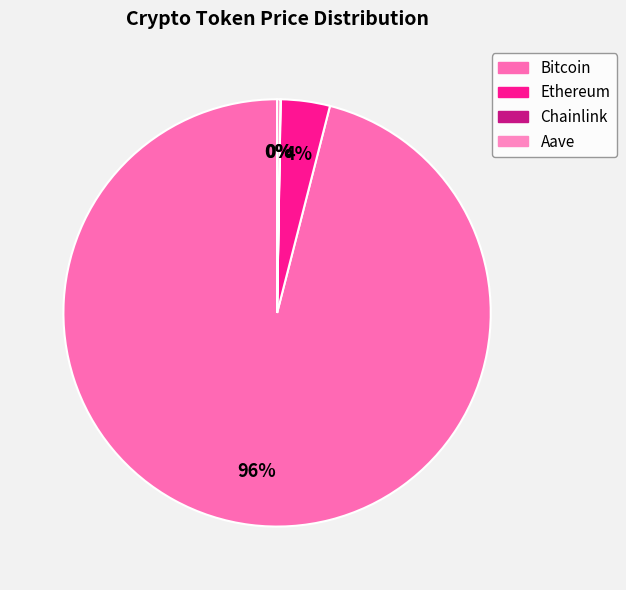

To the nearest percent, what portion does Bitcoin represent?

96%